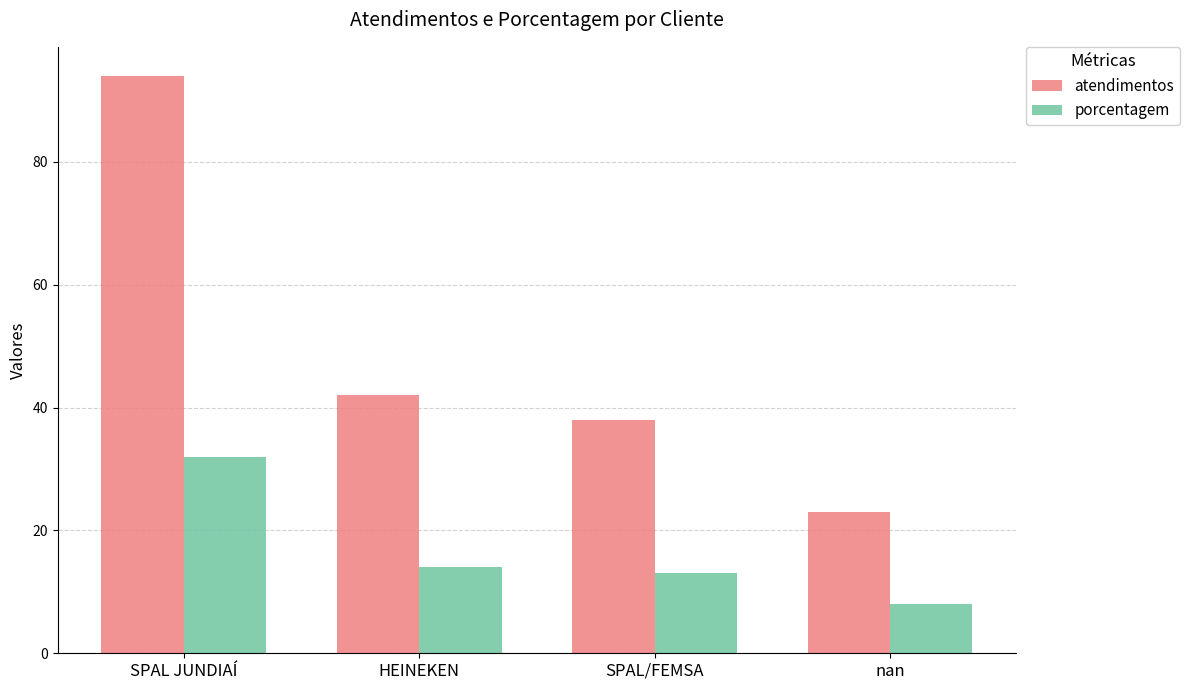

What is the spread (max minus min) of values at SPAL JUNDIAÍ?

62